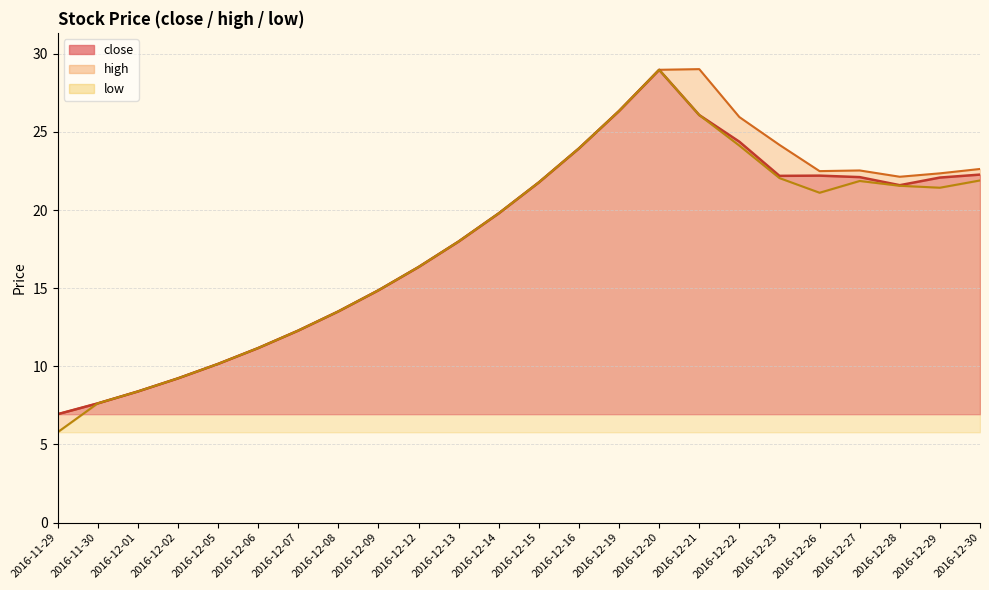

What is the total value across all series at 2016-12-19?

79.0